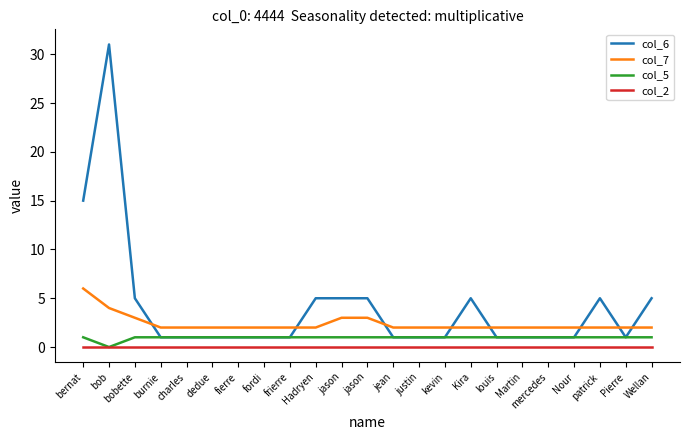

What are all the series names shown in the legend?

col_6, col_7, col_5, col_2